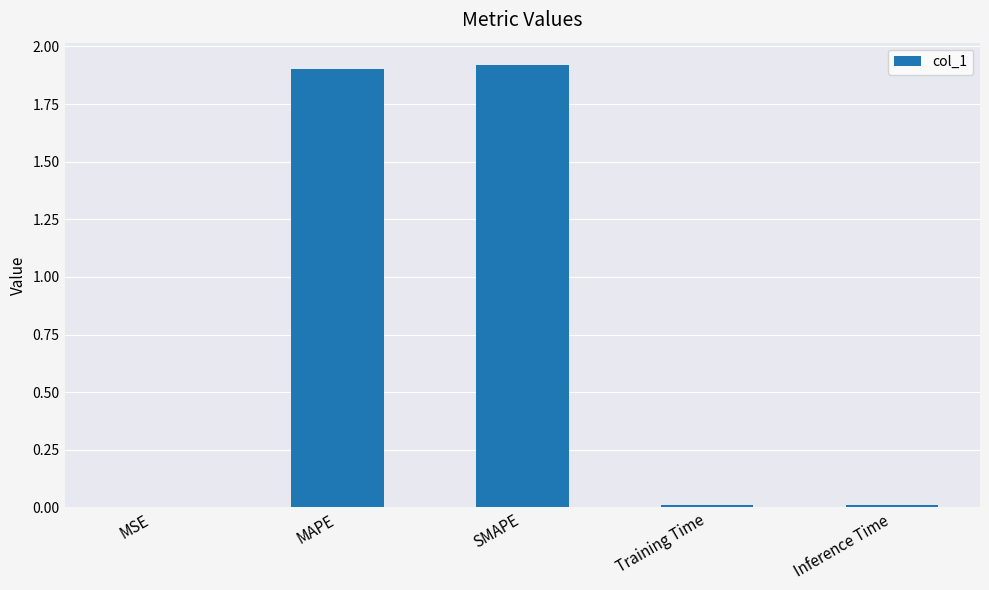

The chart shows a value of 0.0 at MSE. True or false?

True